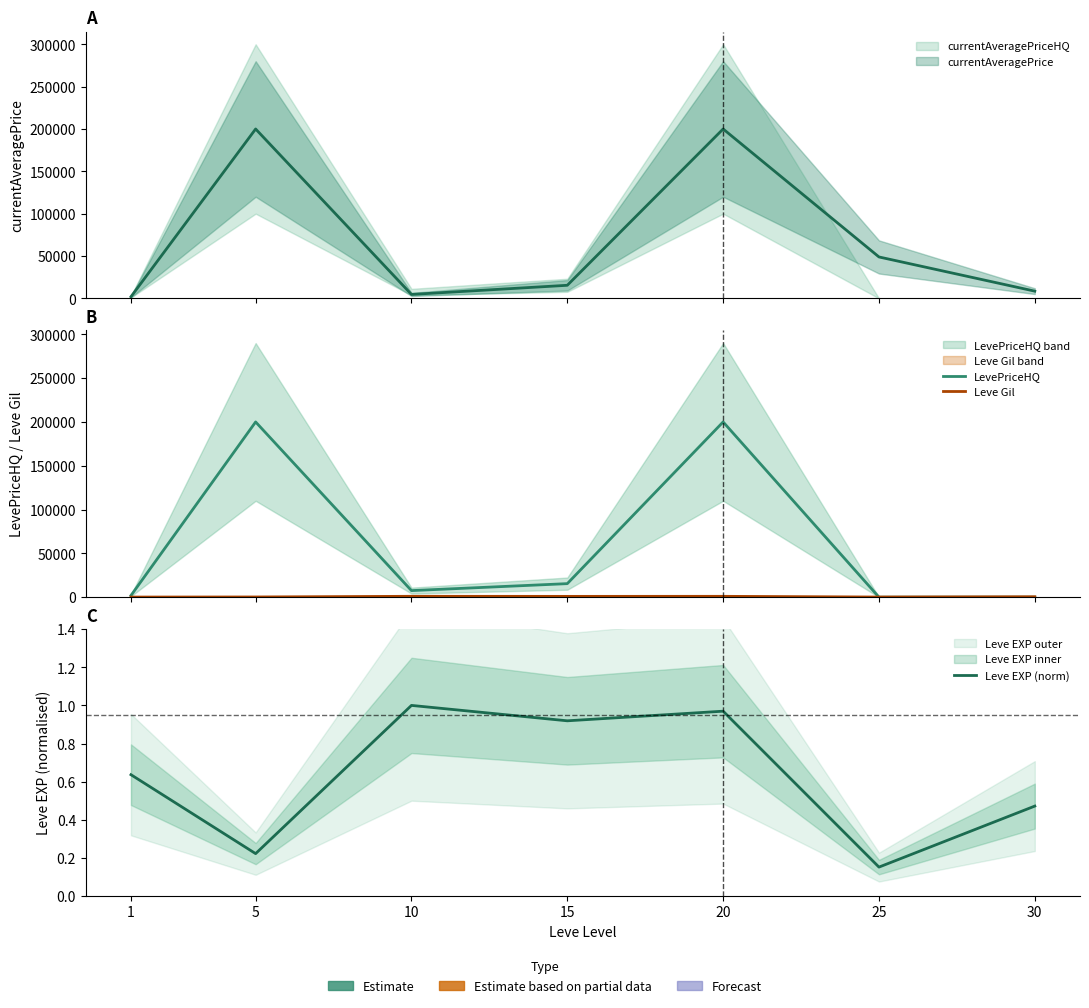

What is the value of the Leve EXP (norm) point at the 7th from the left?

0.5